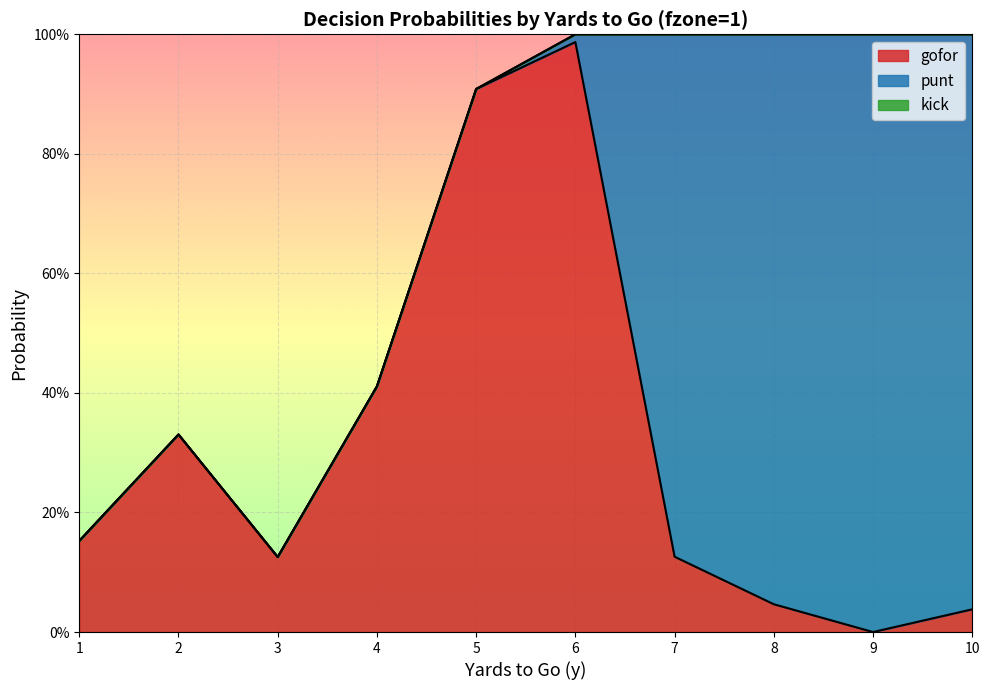

Where is gofor nearest to the value 0?

9